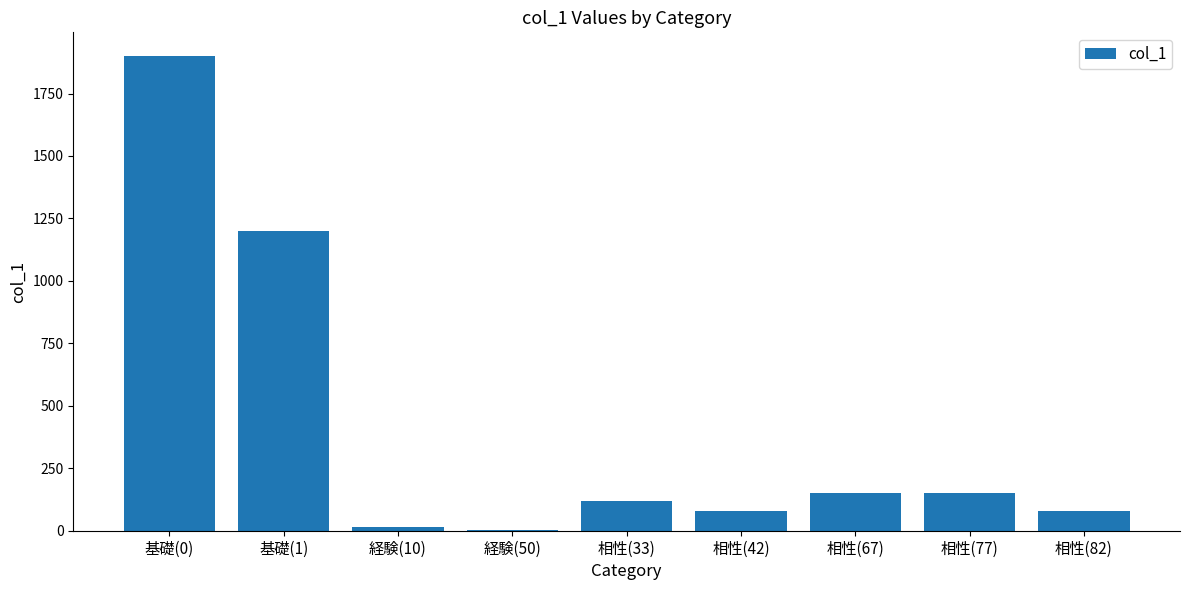

What is the change in value from 経験(50) to 相性(67)?

+149